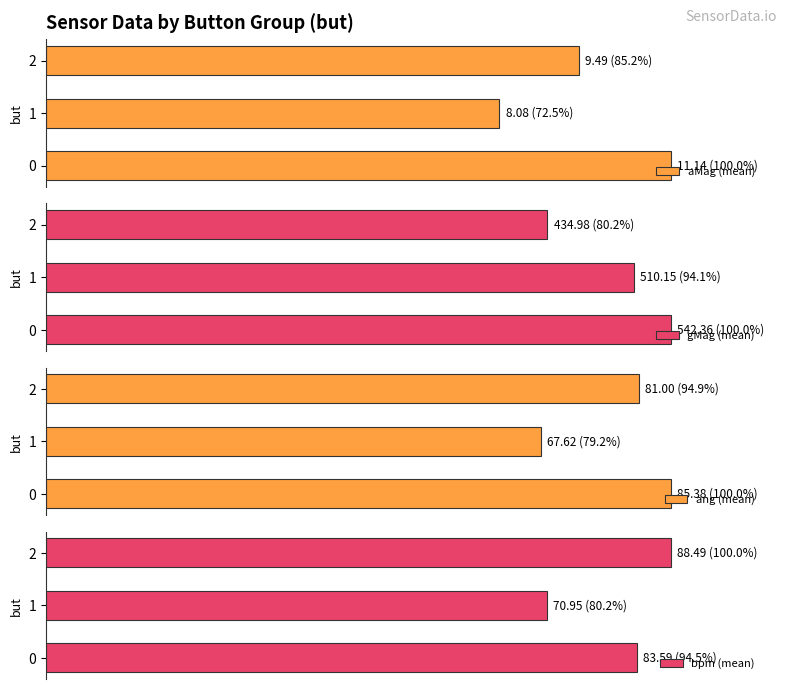

At 1, list the series in order from largest to smallest.

gMag (mean), bpm (mean), ang (mean), aMag (mean)